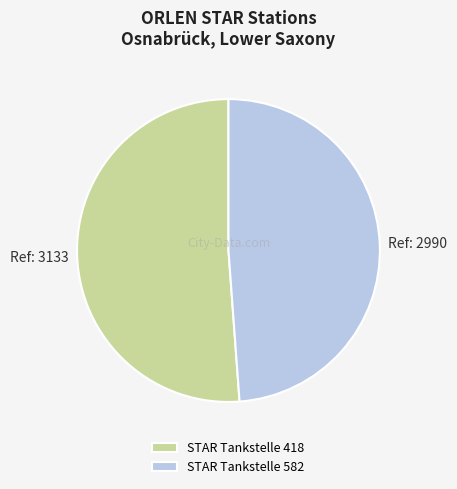

What is the ratio of the value at STAR Tankstelle 418 to the value at STAR Tankstelle 582?

1.0